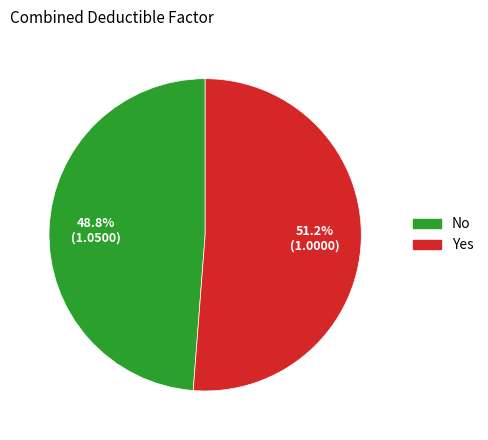

What is the total percentage of No and Yes?

100.0%